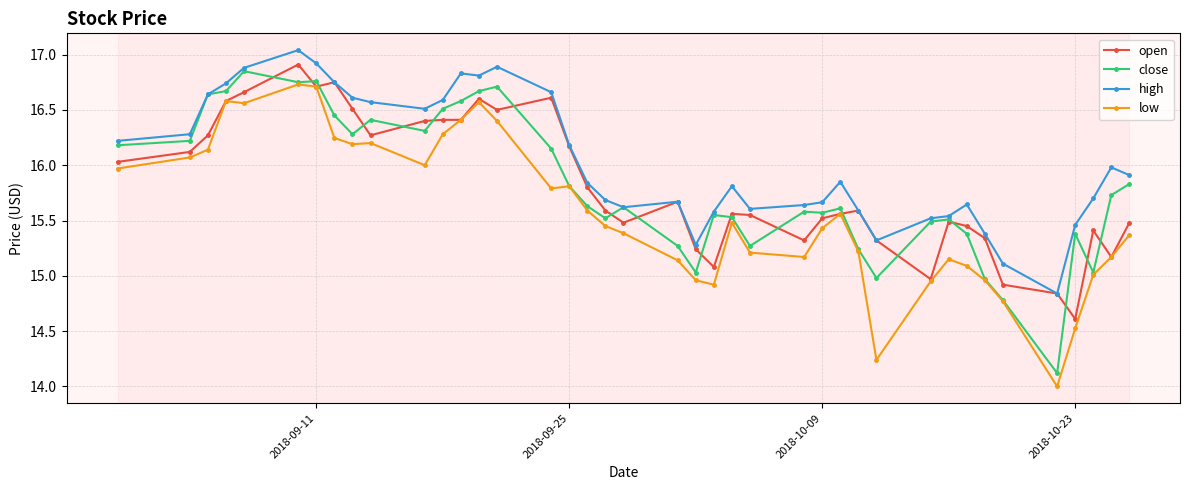

What is the minimum value for close?

14.1